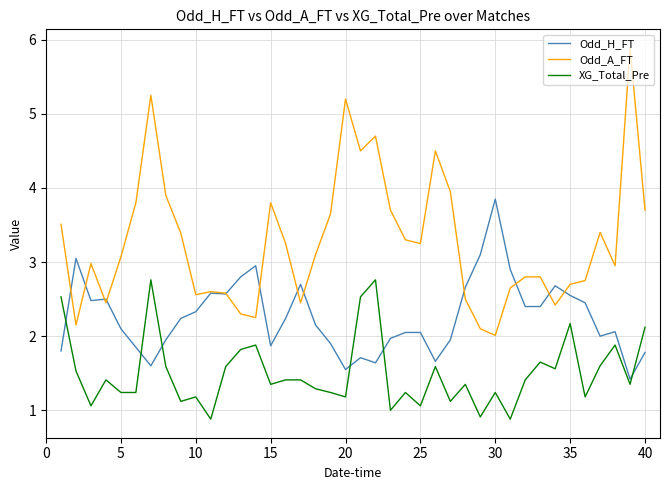

List the series in order of their peak value, highest first.

Odd_A_FT, Odd_H_FT, XG_Total_Pre